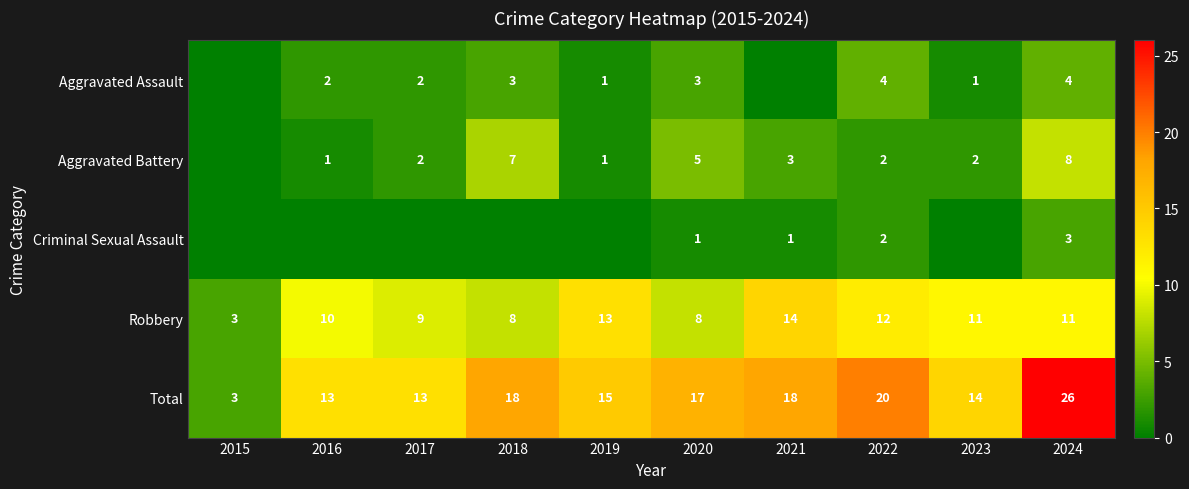

What is the difference between the Total values at 2023 and 2018?

4